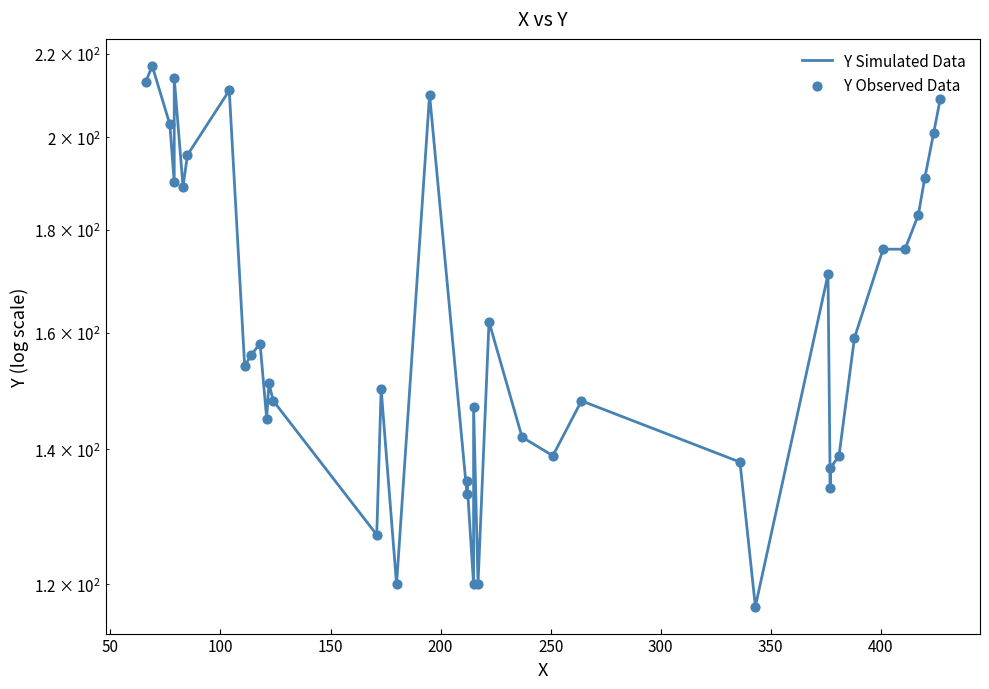

Is the value of Y Simulated Data at 27 greater than the value of Y Observed Data at 300?

No